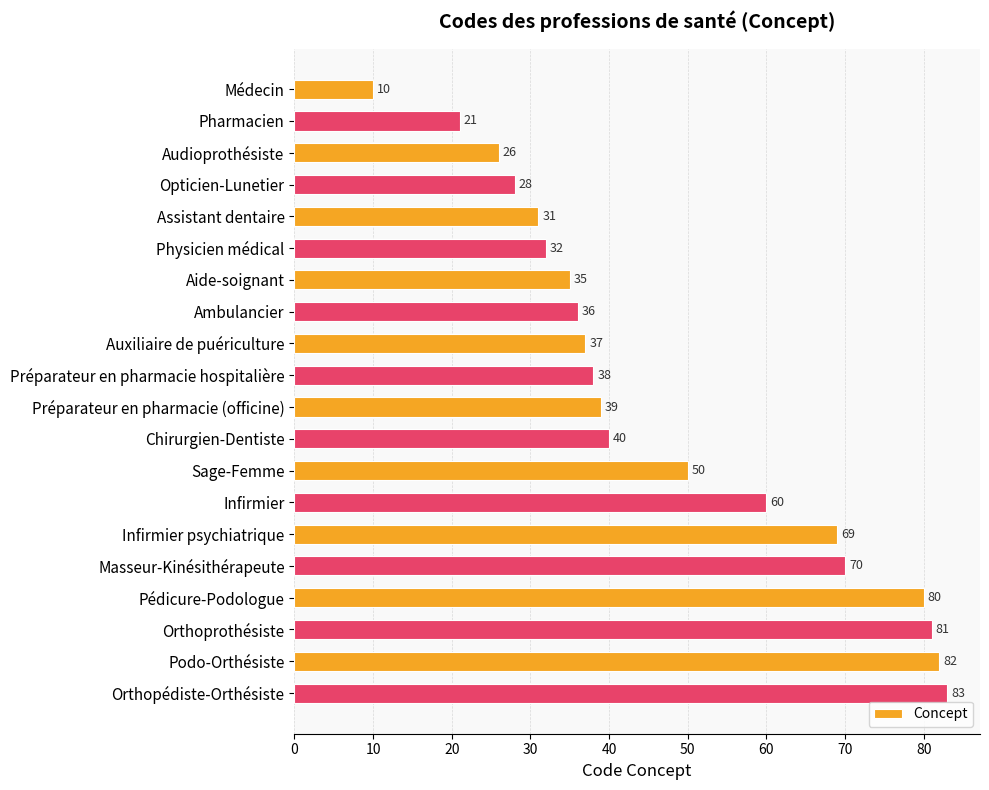

True or false: the data shows 10 at Assistant dentaire.

False